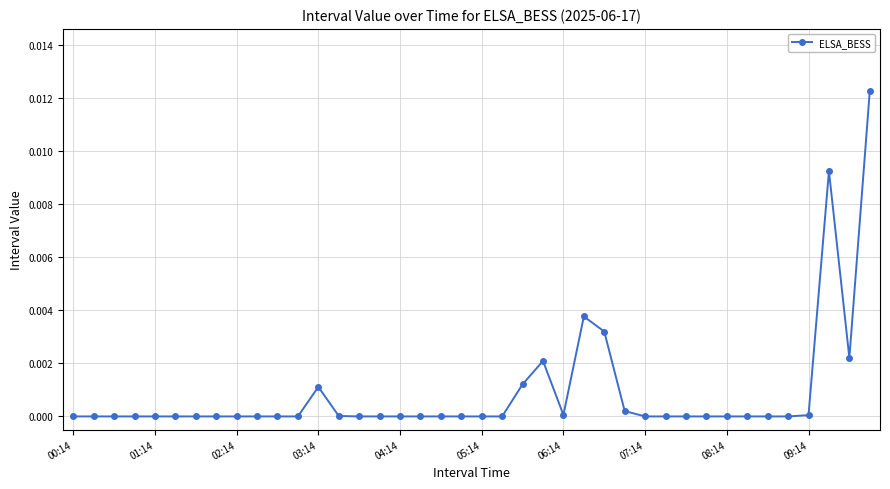

True or false: the data has more than 0 interior local peaks.

True